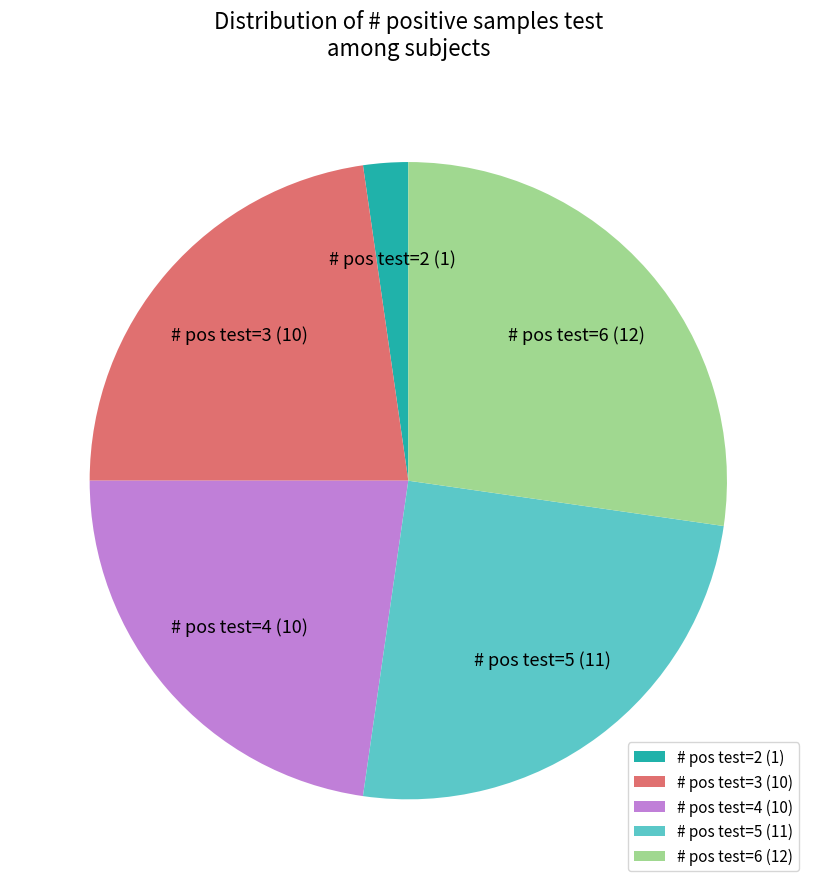

Between # pos test=3 (10) and # pos test=6 (12), which is larger?

# pos test=6 (12)